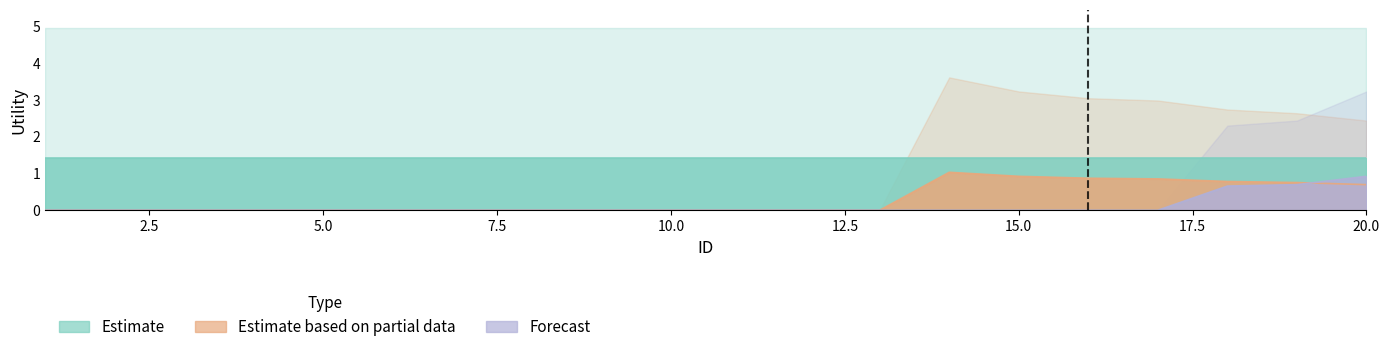

What is the difference between the maximum and minimum values in the Forecast series?

0.9